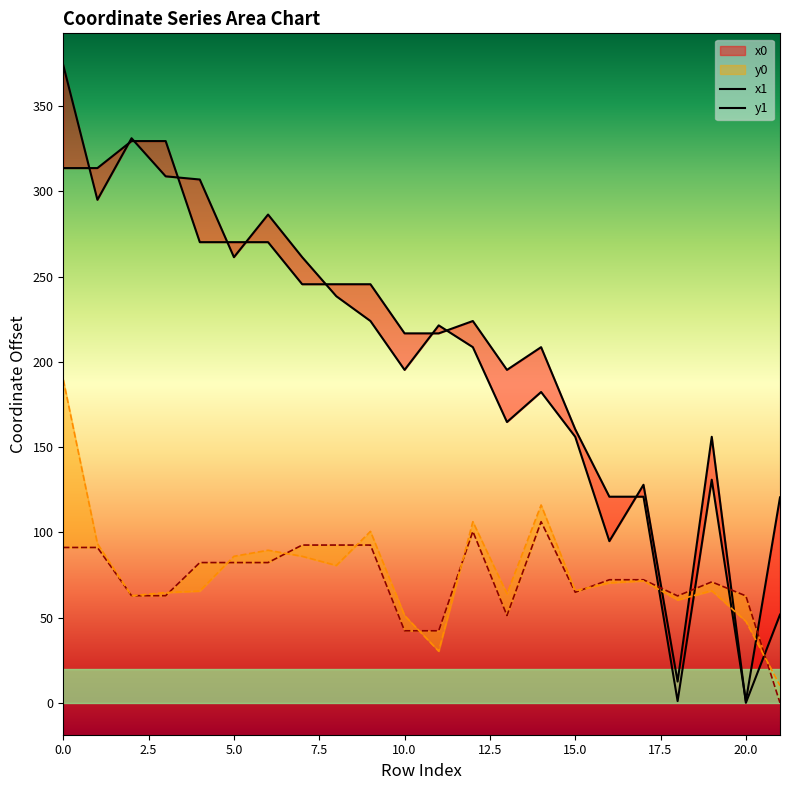

Between 15.0 and 21, which series saw the biggest shift?

y1